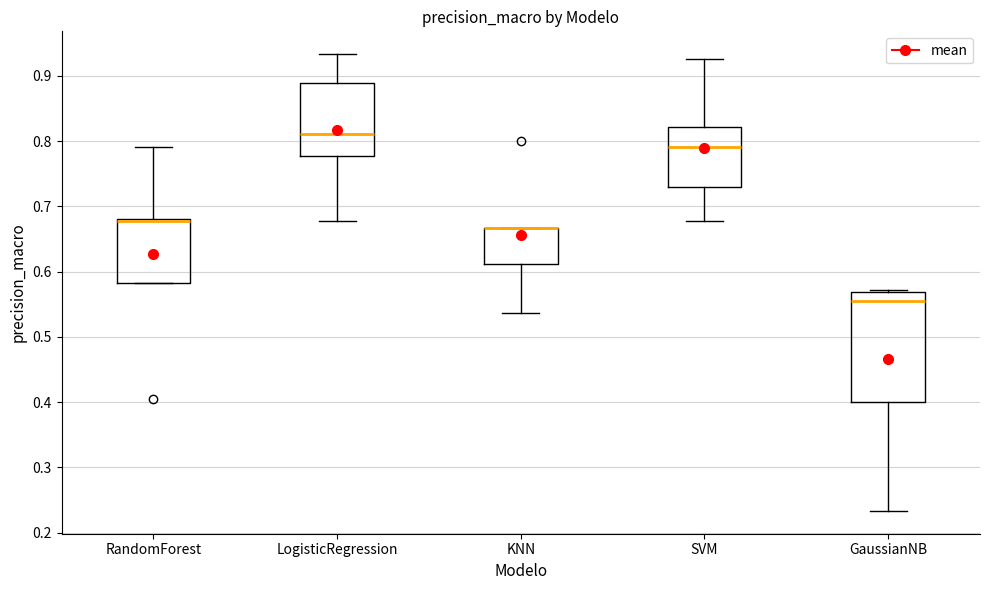

Where is the lower edge of the box for KNN on the y-axis? The values are not printed on the chart, so give them approximately, as read against the axis.

0.61